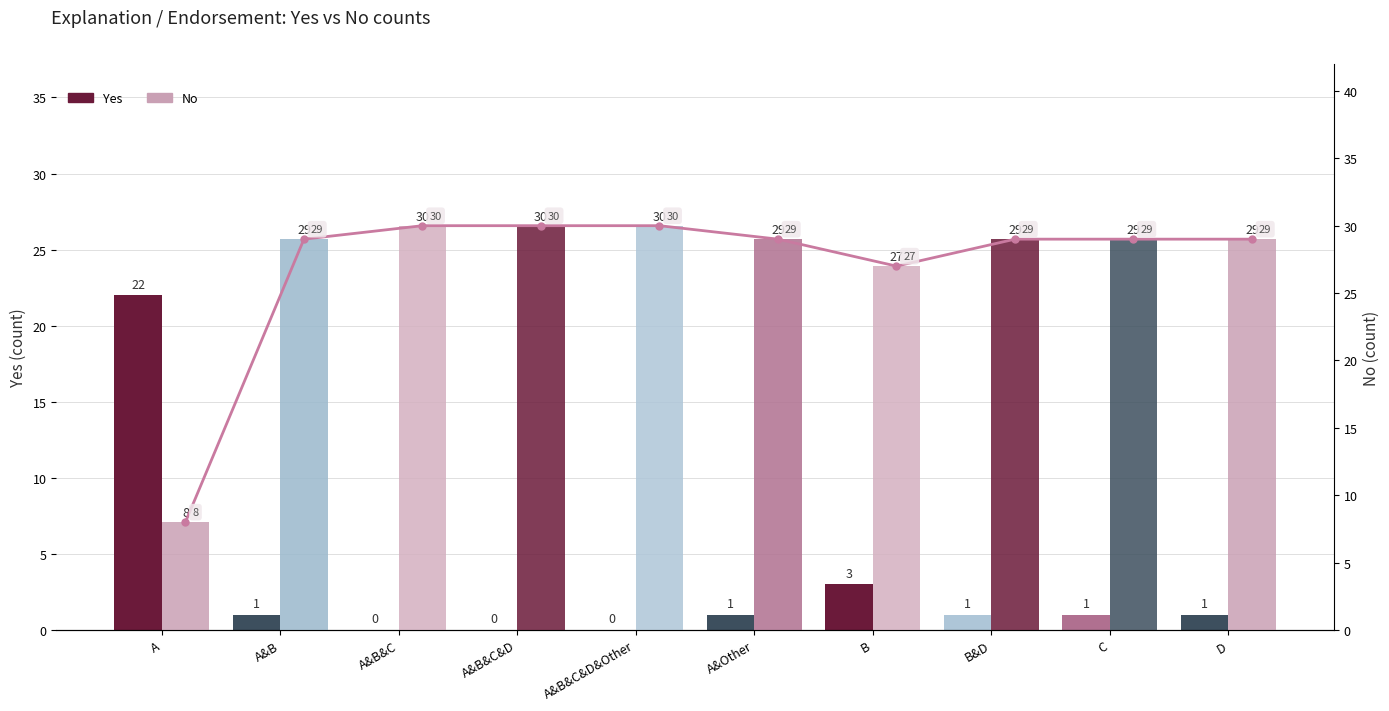

What is the total value across all series at A&Other?

59